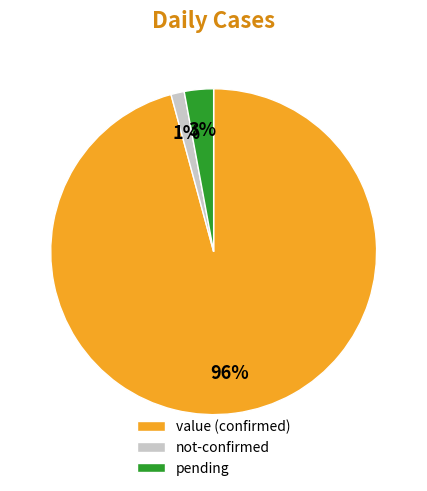

To the nearest percent, what portion does not-confirmed represent?

1%